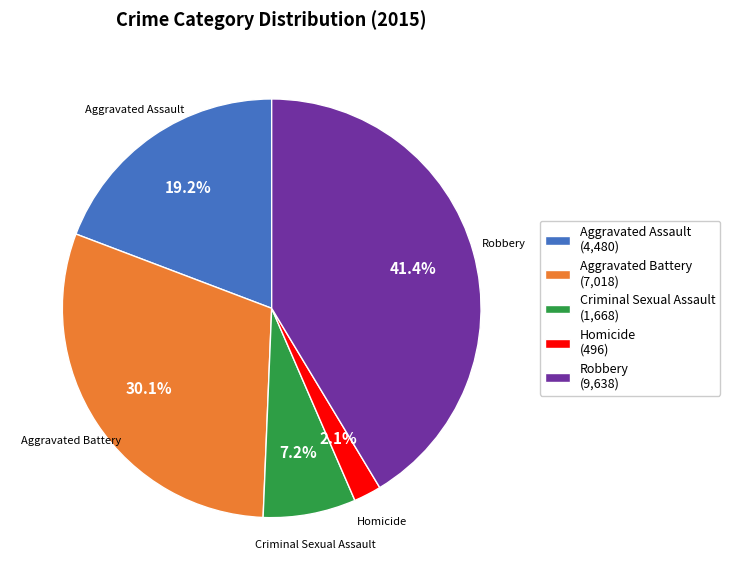

To the nearest percent, what is the average slice percentage?

20%